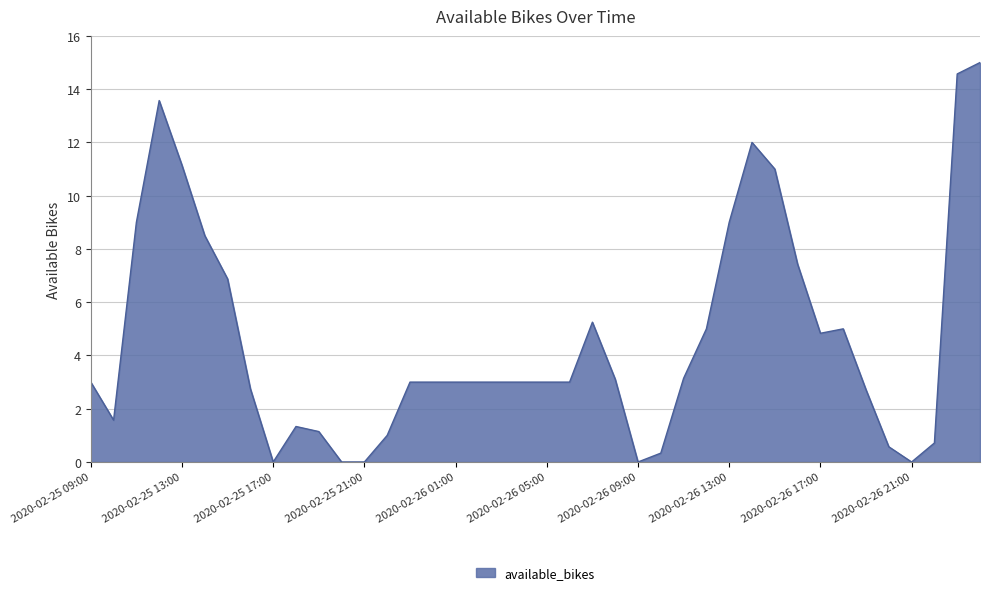

What is the maximum value shown in the chart?

15.0